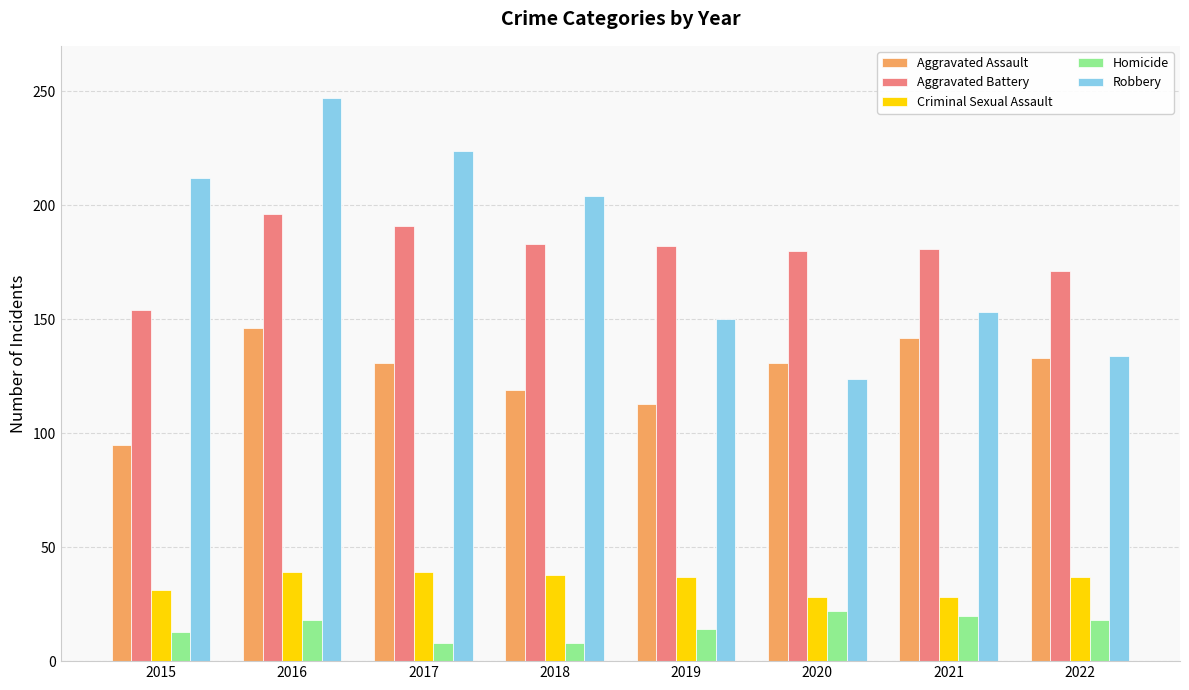

What is the value of the Criminal Sexual Assault bar at the 4th from the left?

38